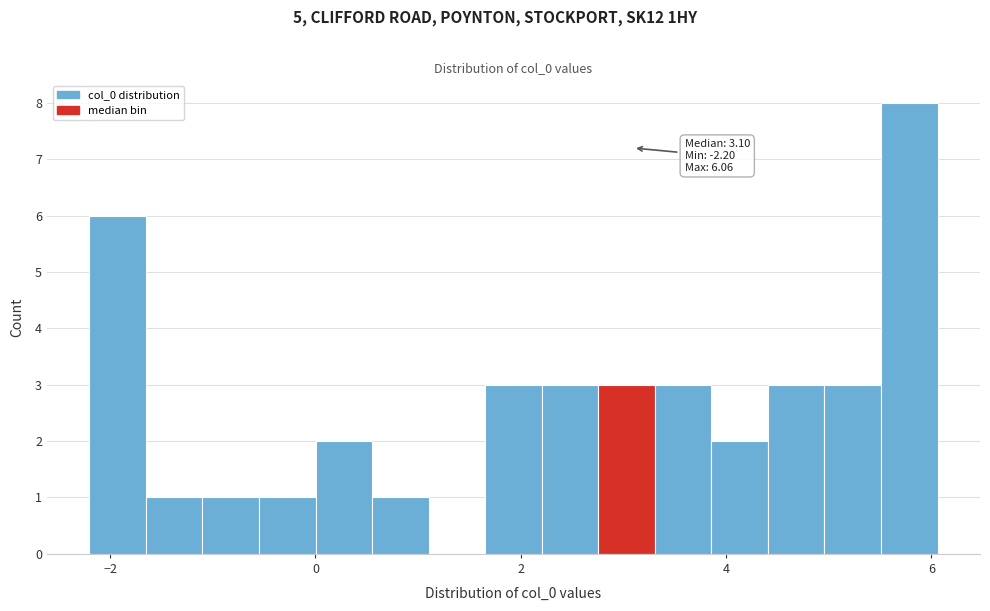

Around what value on the x-axis is the tallest bar? Give the approximate position of its centre, as read against the axis.

5.8